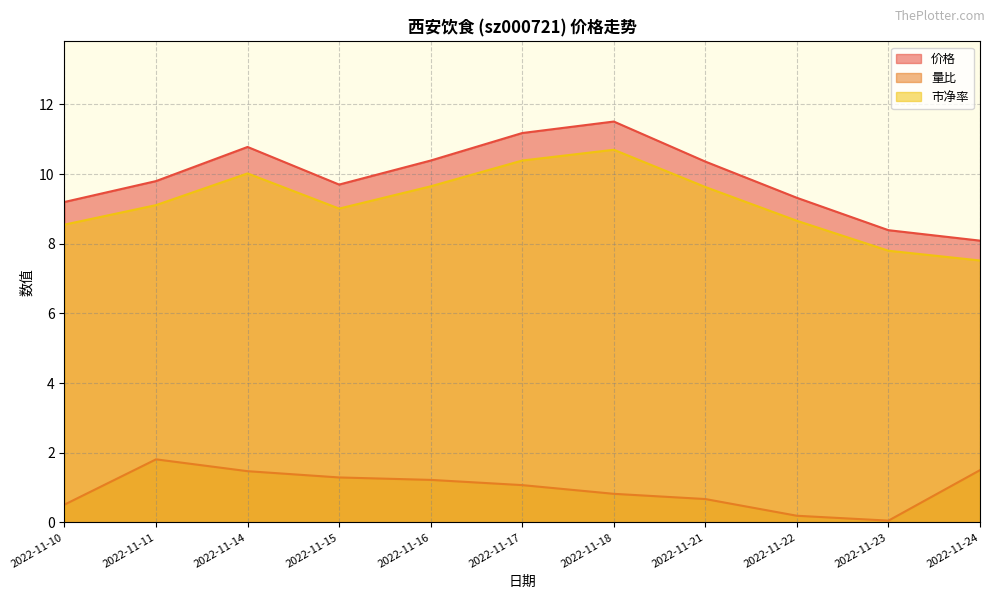

Where is the first local minimum for 市净率?

2022-11-15